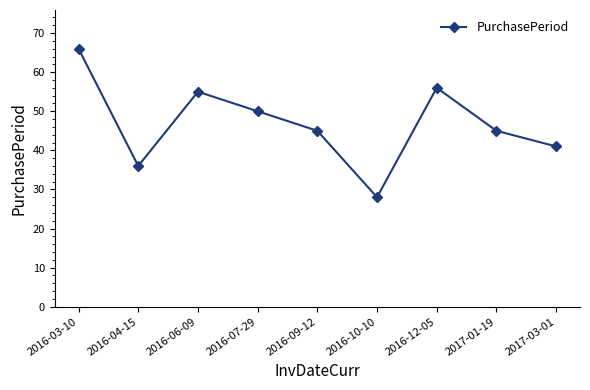

Where is the first local maximum?

2016-06-09